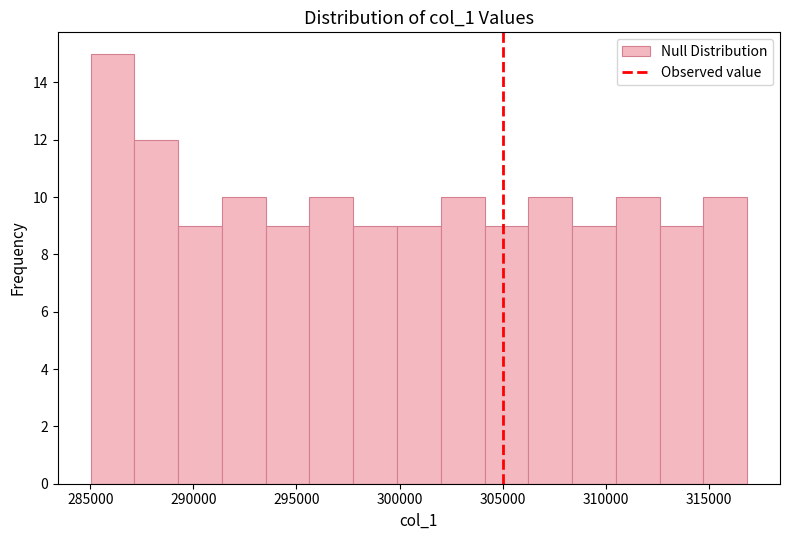

Reading left to right, transcribe this chart: for each bar, give the range it covers on the x-axis and its height. Neither the bar edges nor the heights are printed on the chart, so give them approximately, as read against the axes.

285000 to 287000: 15
287000 to 289500: 12
289500 to 291500: 9
291500 to 293500: 10
293500 to 295500: 9
295500 to 298000: 10
298000 to 300000: 9
300000 to 302000: 9
302000 to 304000: 10
304000 to 306000: 9
306000 to 308500: 10
308500 to 310500: 9
310500 to 312500: 10
312500 to 314500: 9
314500 to 317000: 10